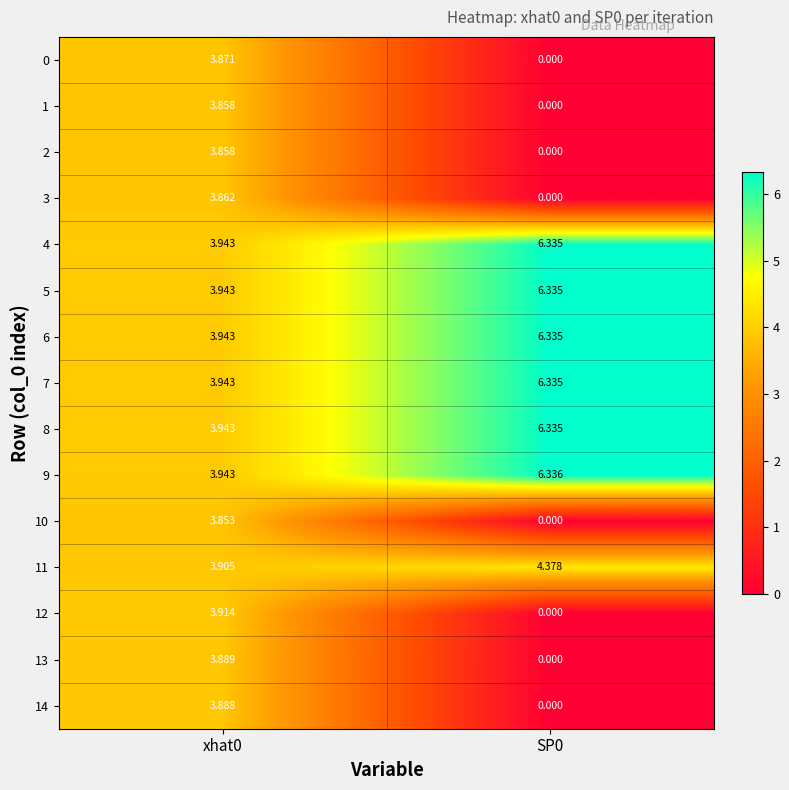

How many data points in 8 are above 6?

1